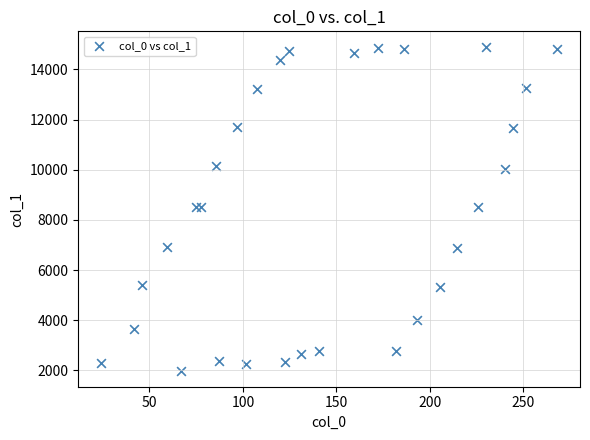

What is the range of Y values (max minus min)?

12882.6